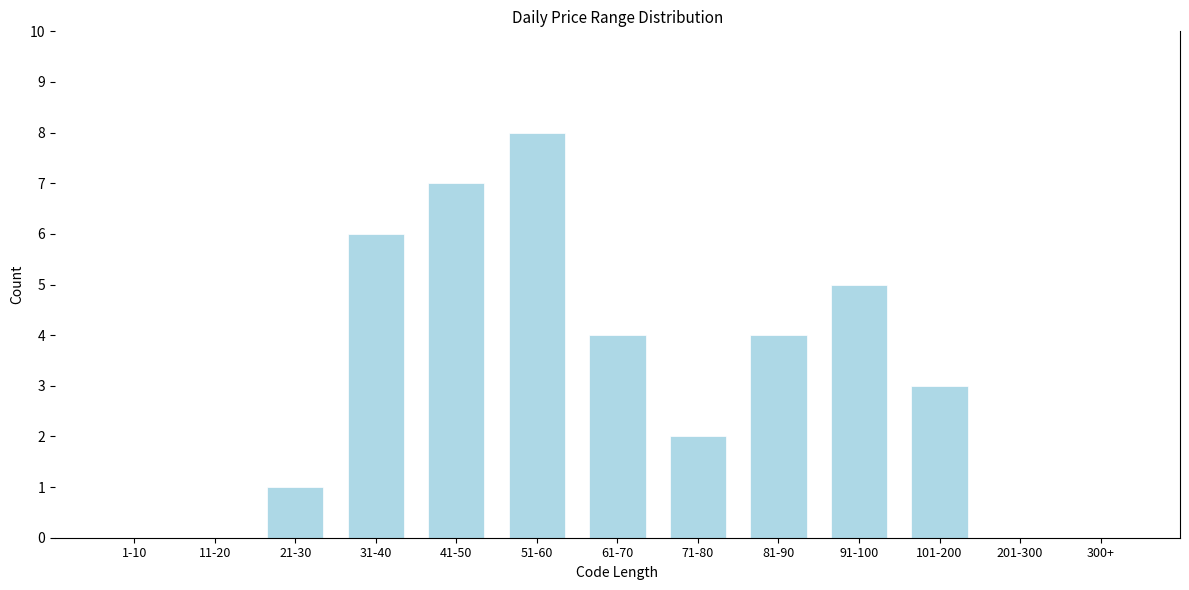

Reading left to right, what are all the values shown in this chart?

1-10=0	11-20=0	21-30=1	31-40=6	41-50=7	51-60=8	61-70=4	71-80=2	81-90=4	91-100=5	101-200=3	201-300=0	300+=0